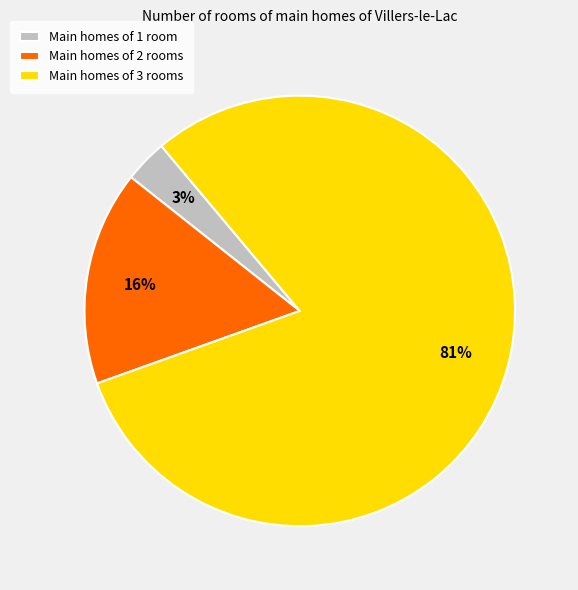

The Main homes of 3 rooms slice represents 81% of the pie. True or false?

True